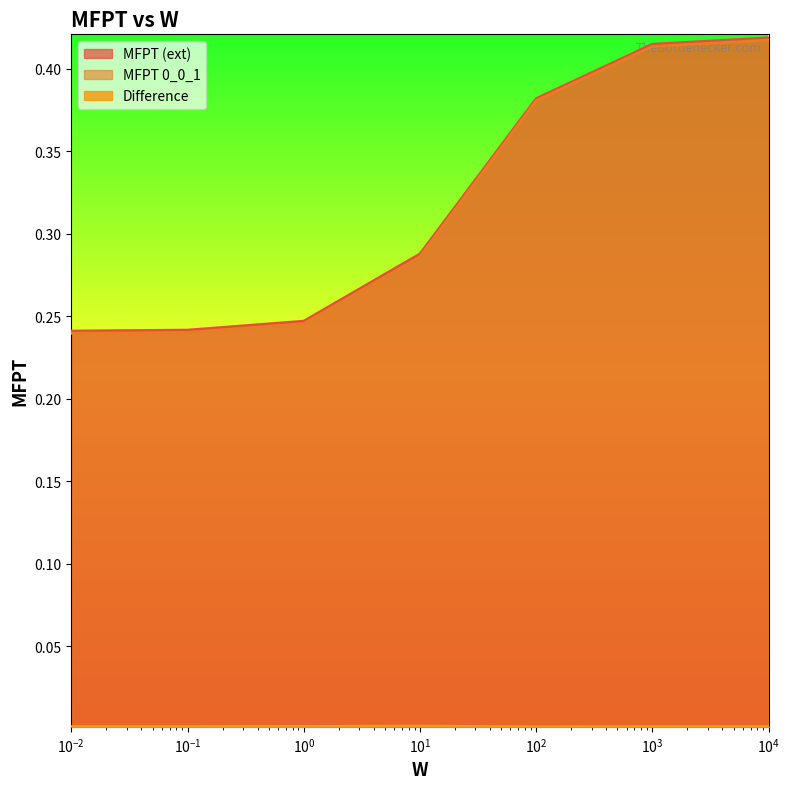

Does the chart display data point markers on the line(s)?

No